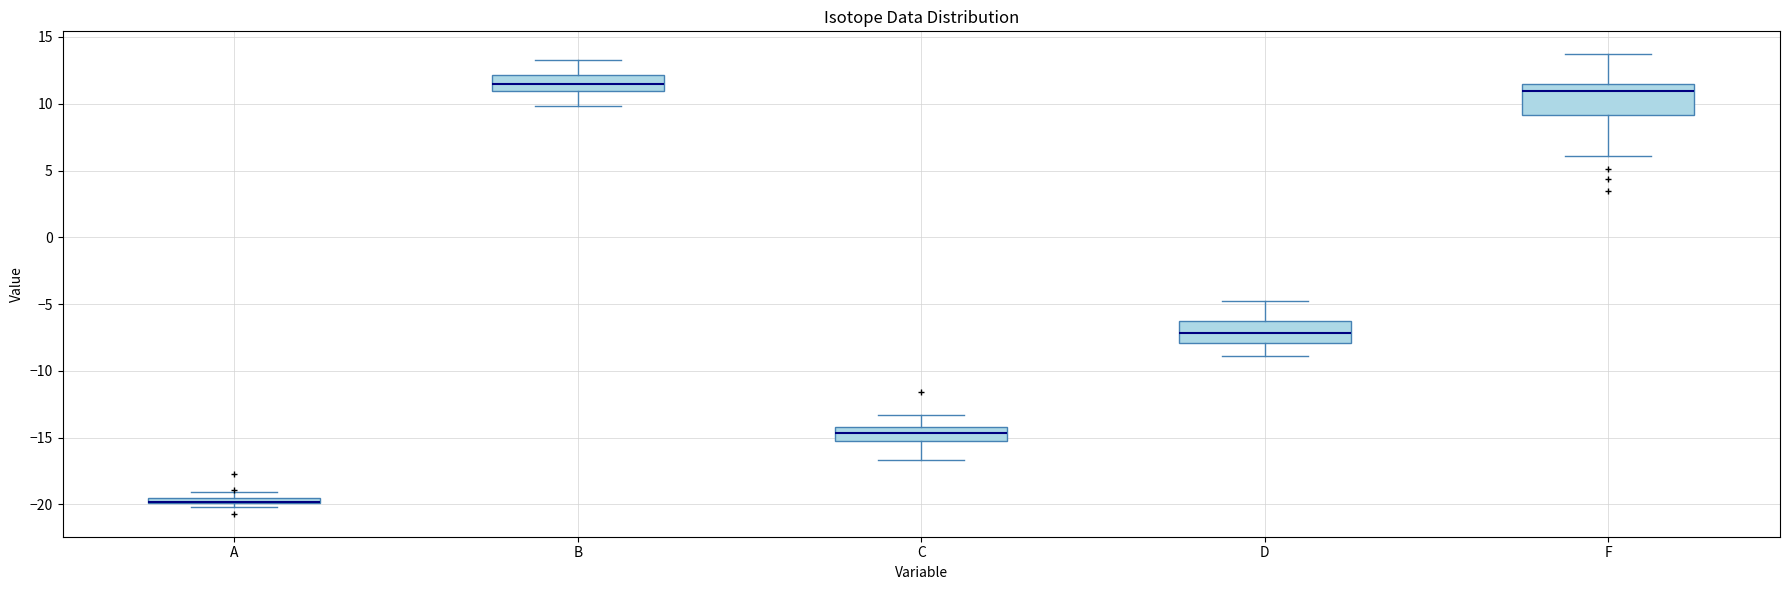

Which box is the tallest, from its lower edge to its upper edge?

F